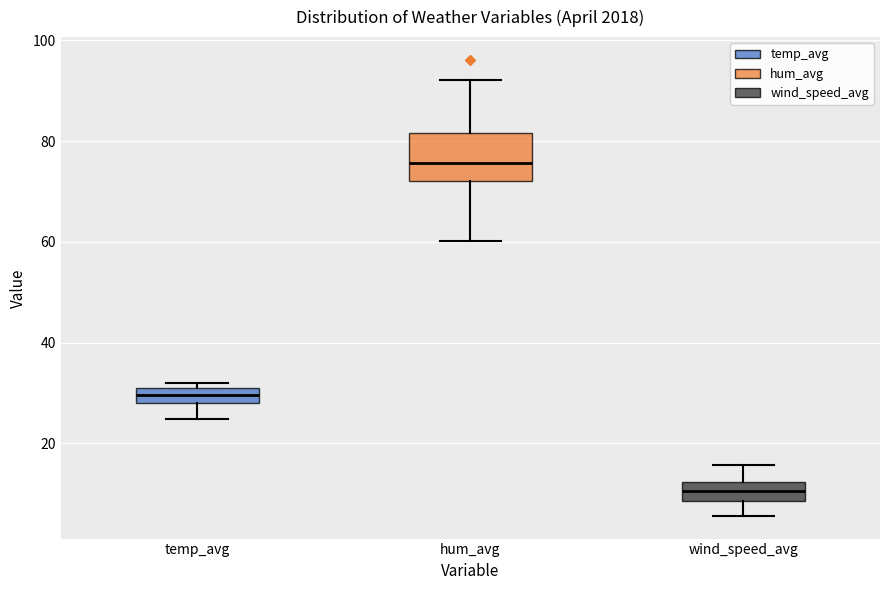

Where does the upper whisker of the box for wind_speed_avg end on the y-axis? The values are not printed on the chart, so give them approximately, as read against the axis.

16